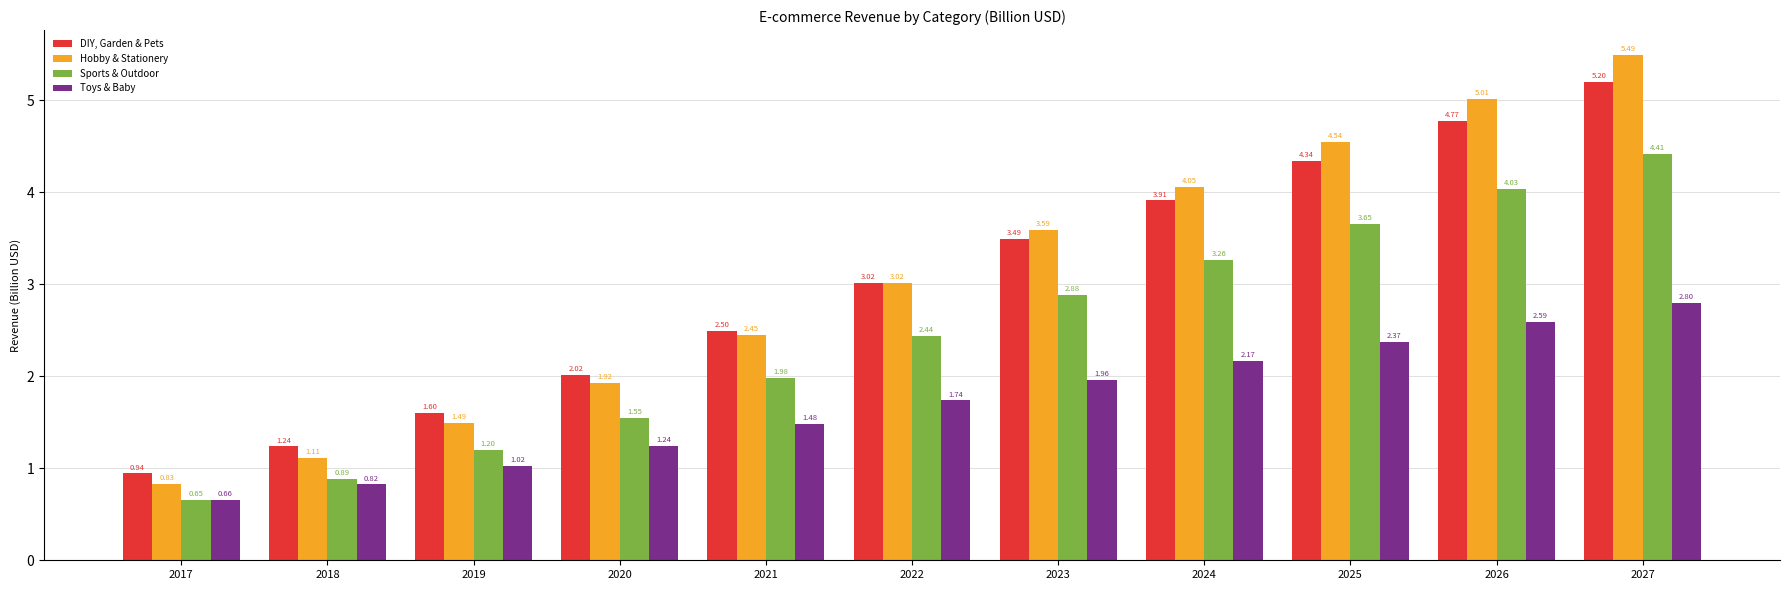

Which series has the largest range (max minus min)?

Hobby & Stationery